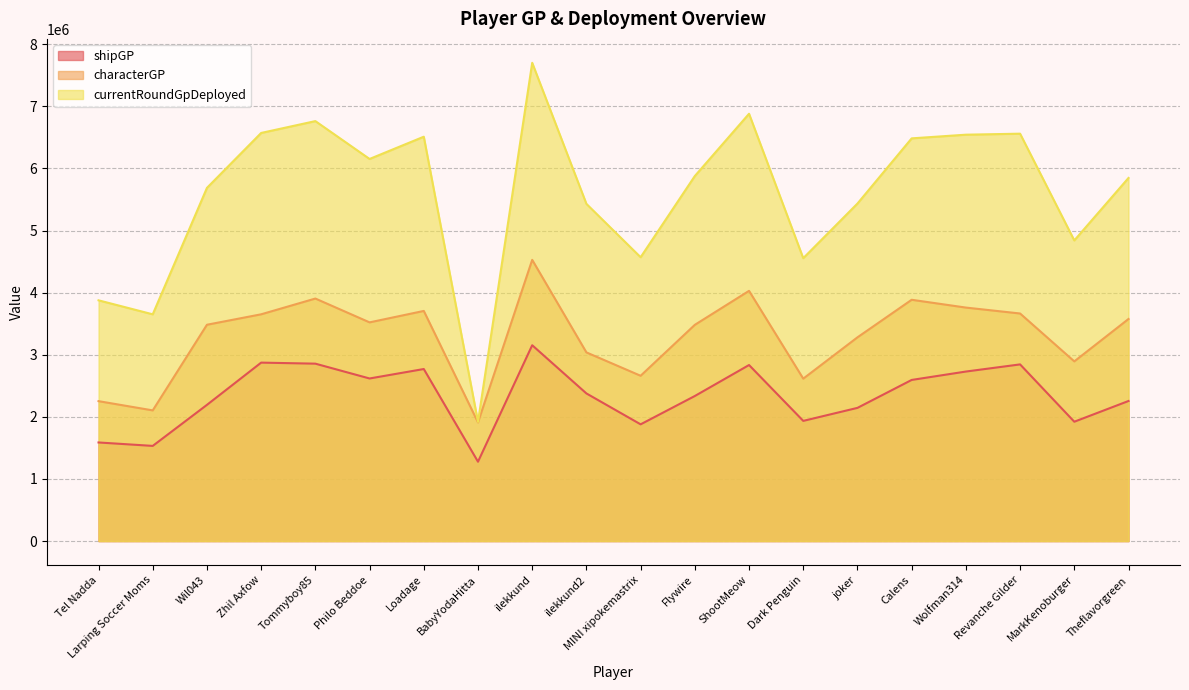

How many categories are shown in the chart?

20